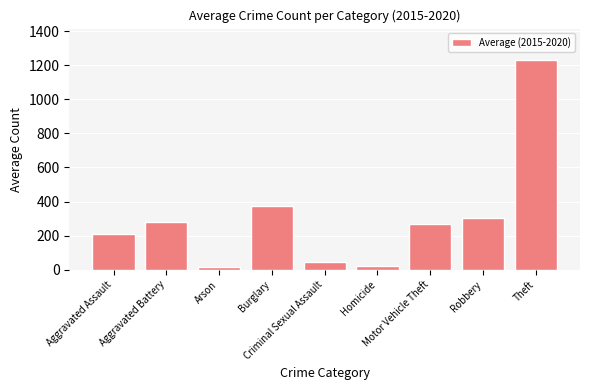

What is the difference between the second highest and second lowest values?

348.7